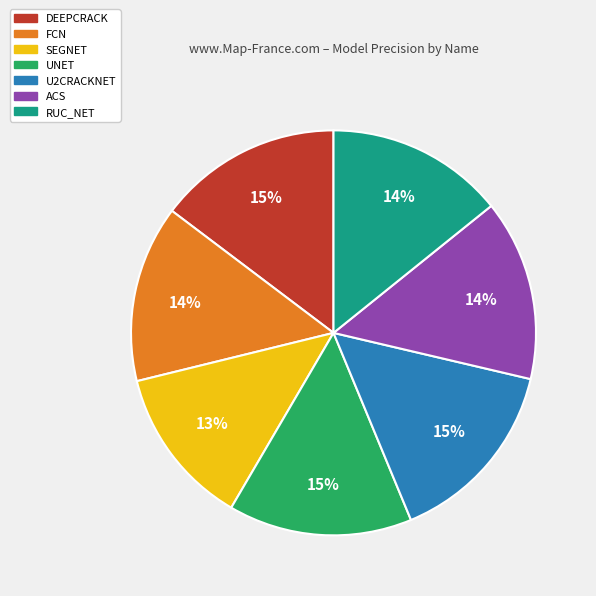

To the nearest percent, what percentage of the pie is SEGNET?

13%